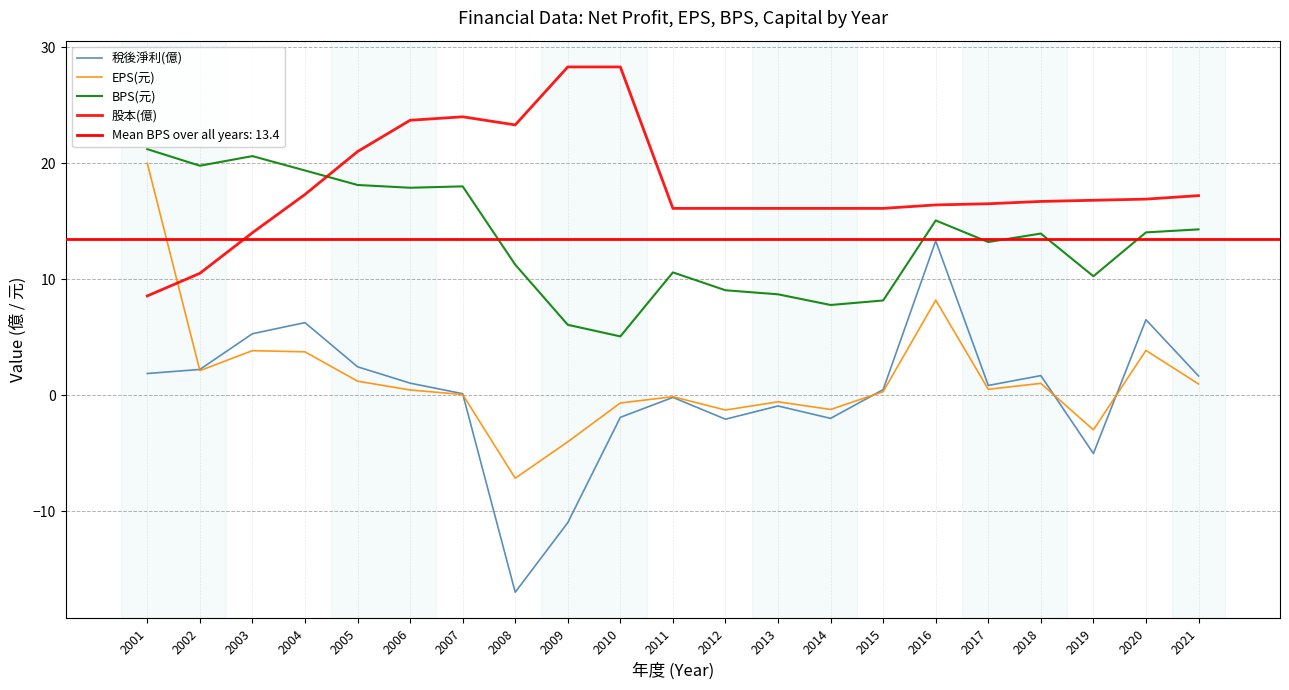

What is the value of the EPS(元) point at the 5th from the left?

1.2